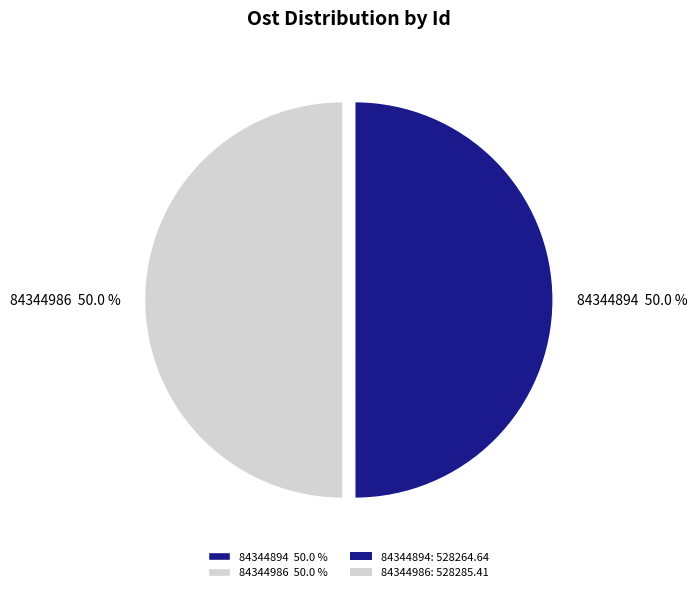

What portion of the pie excludes 84344894 50.0 %?

50.0%